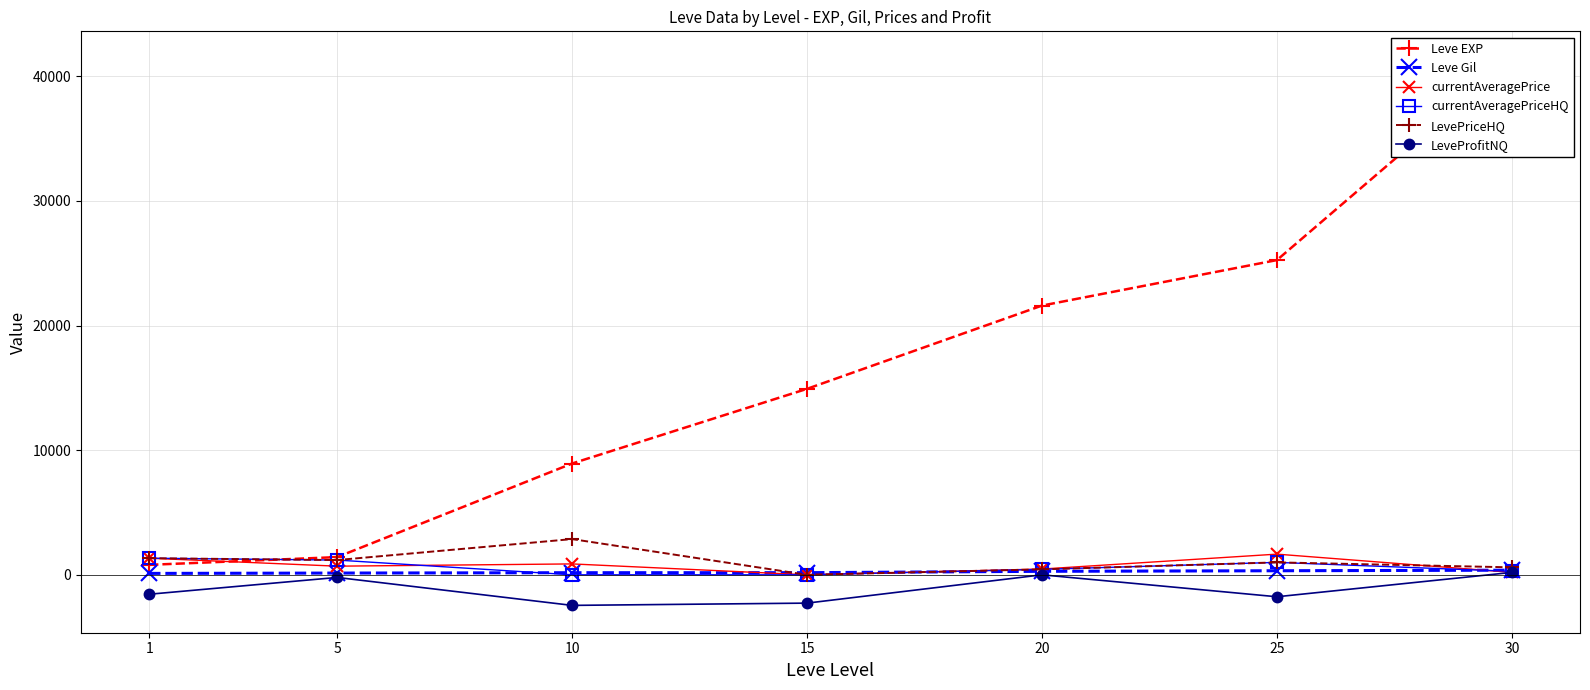

At which category does currentAveragePriceHQ reach its first local peak?

25